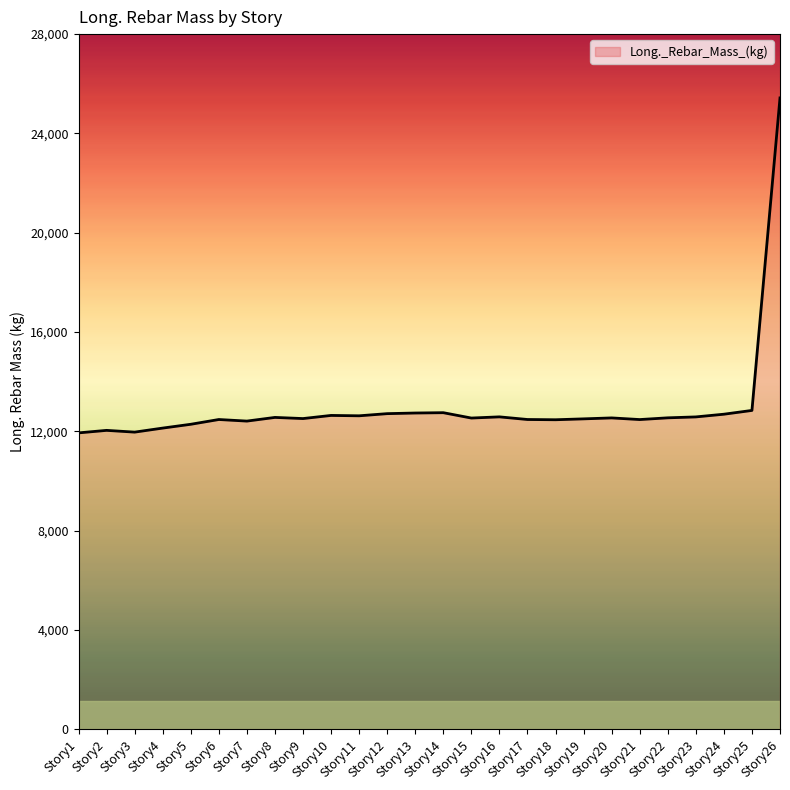

What is the difference between the maximum and minimum values?

13491.6